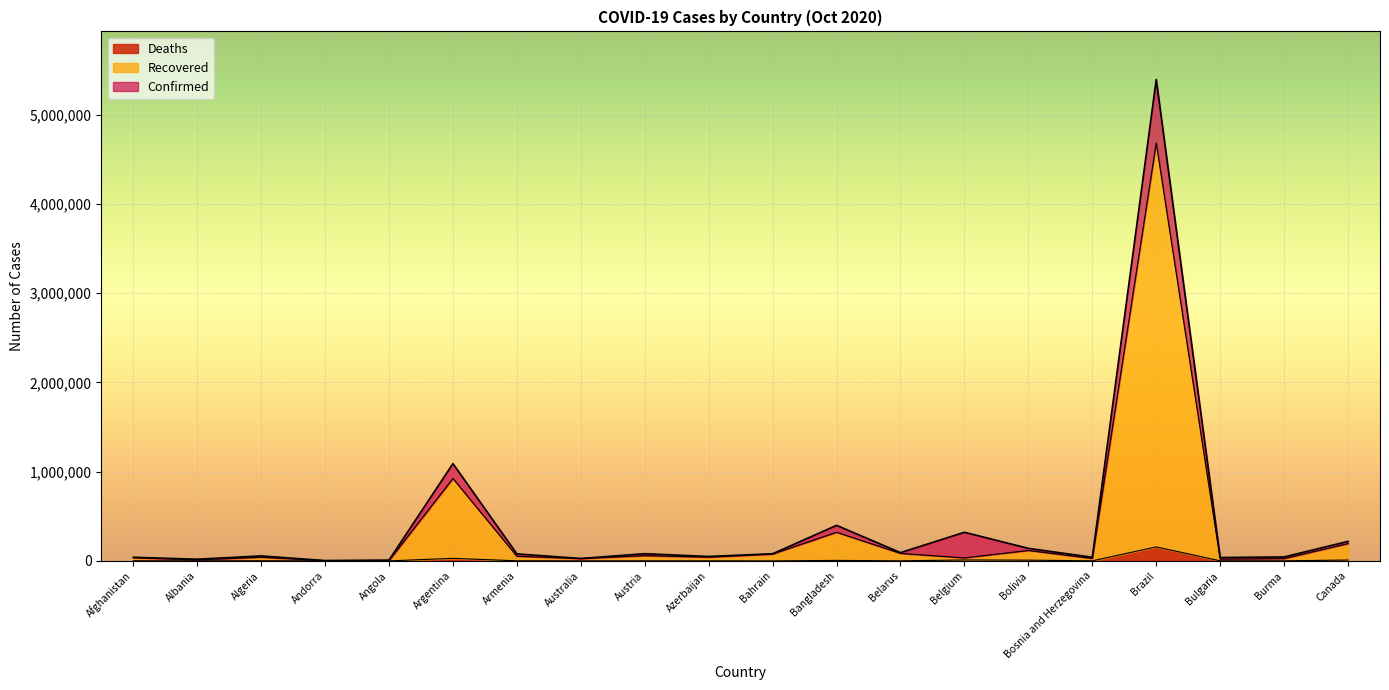

True or false: Confirmed and Deaths cross at least once.

False